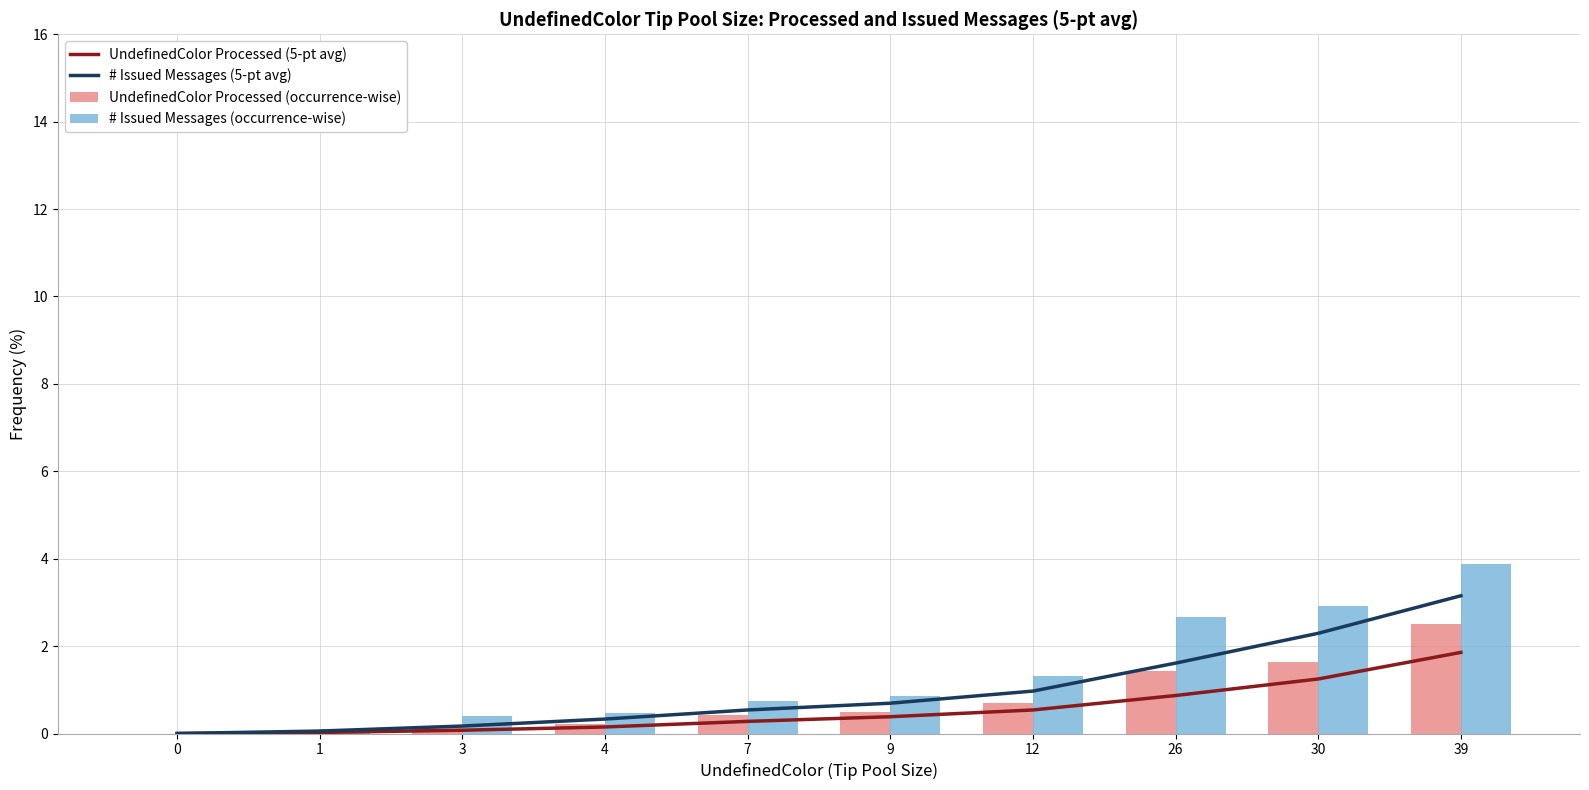

Rank the series by their average value, from highest to lowest.

# of Issued Messages (occurrence-wise), # of Issued Messages (5-pt avg), UndefinedColor (Processed) (occurrence-wise), UndefinedColor (Processed) (5-pt avg)